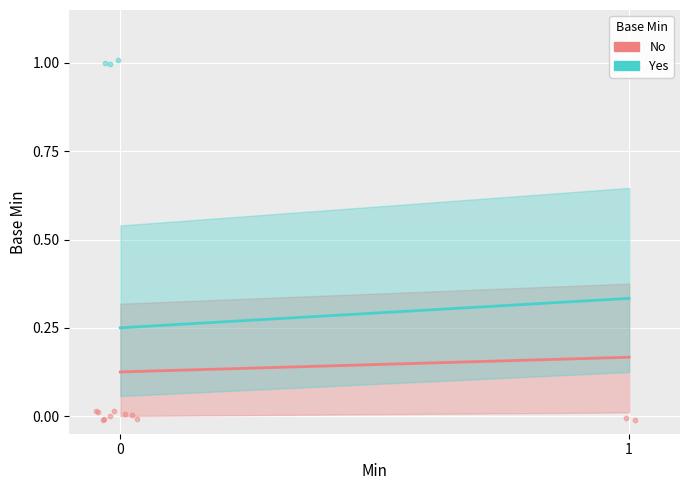

What are all the series names shown in the legend?

No, Yes